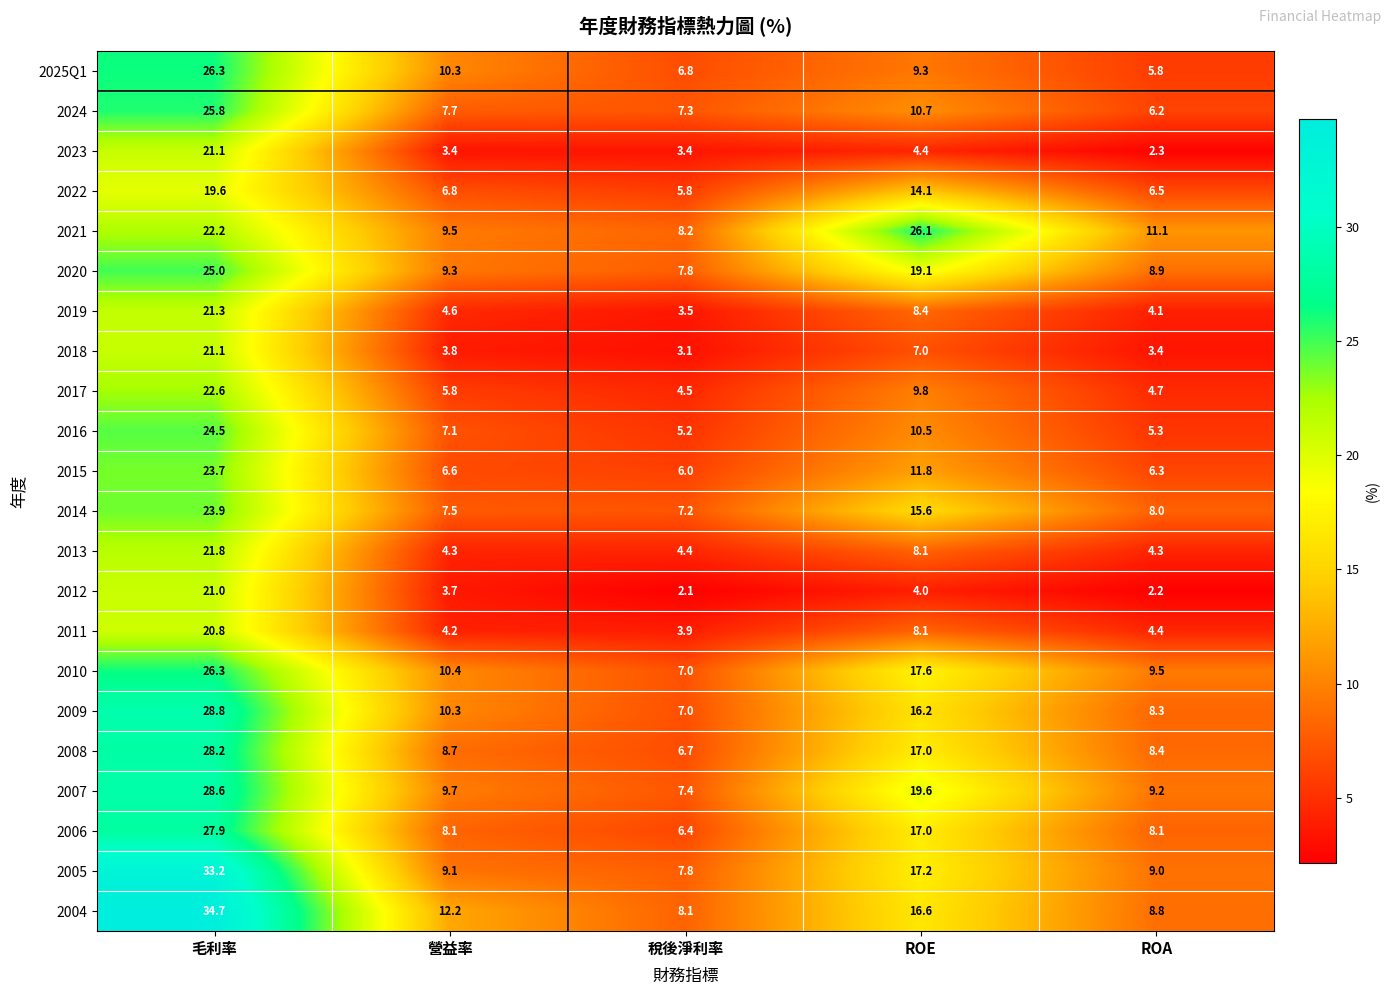

Where is 2016 nearest to the value 14?

ROE